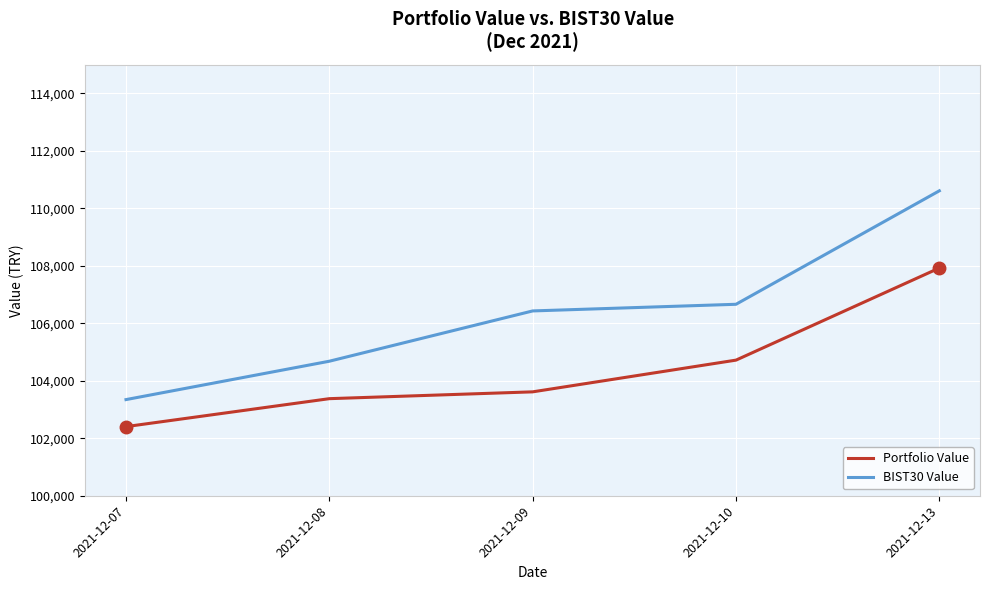

True or false: BIST30 Value has more than 0 points higher than both neighbors.

False